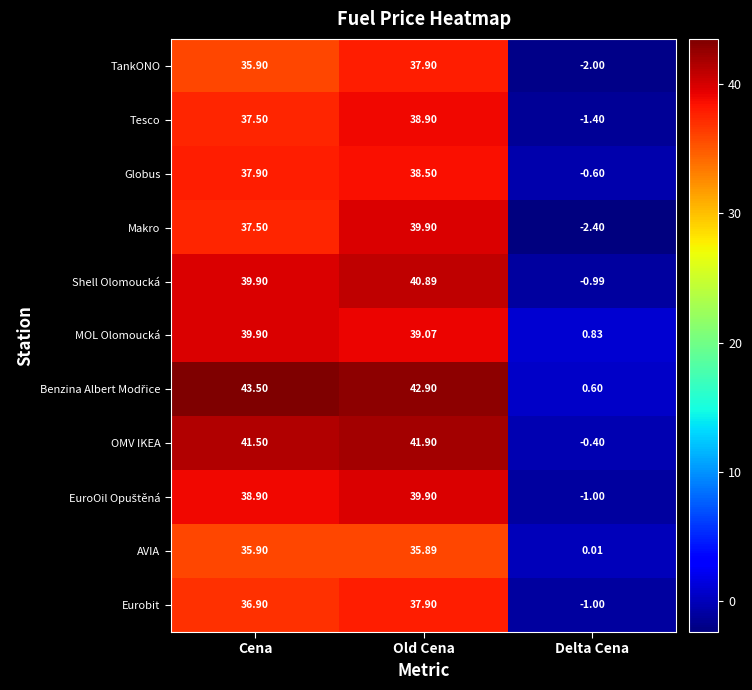

Which category has the highest value in the Makro series?

Old Cena